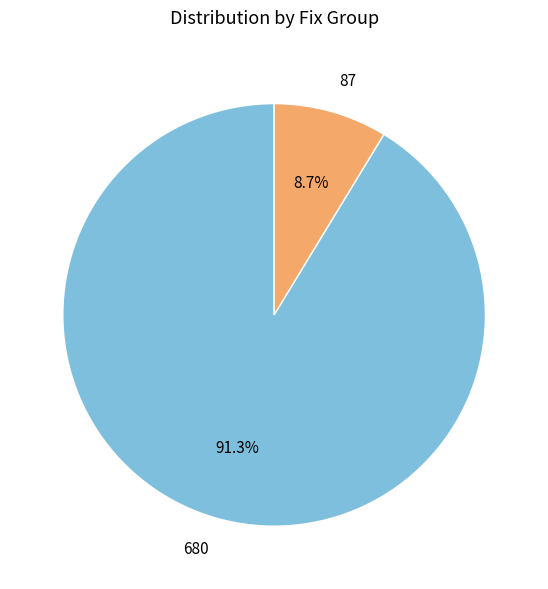

Which slice represents more than half of the pie?

680